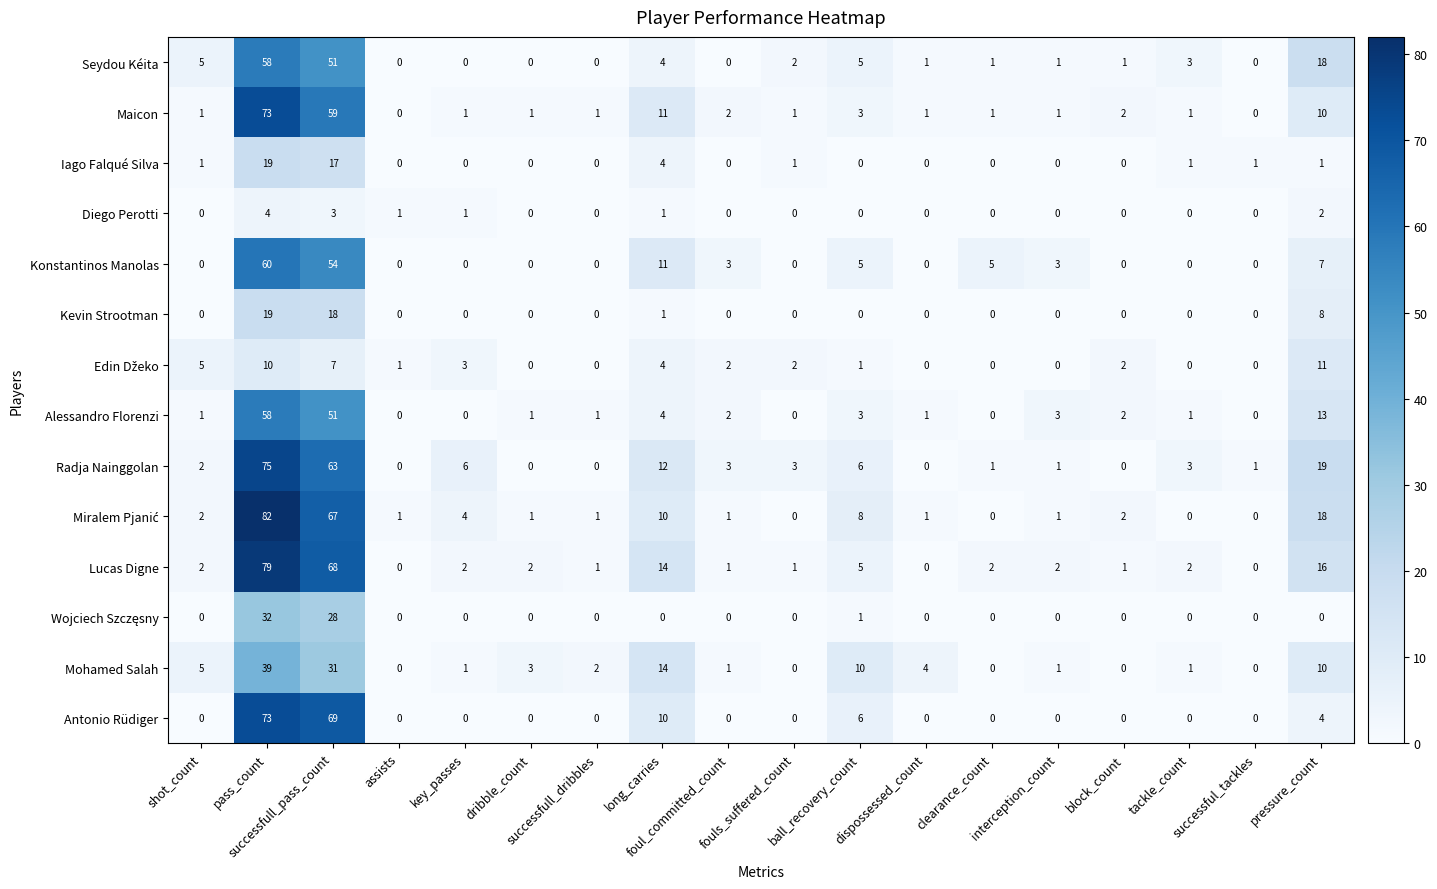

What is the difference between the second highest and second lowest values in the Mohamed Salah series?

31